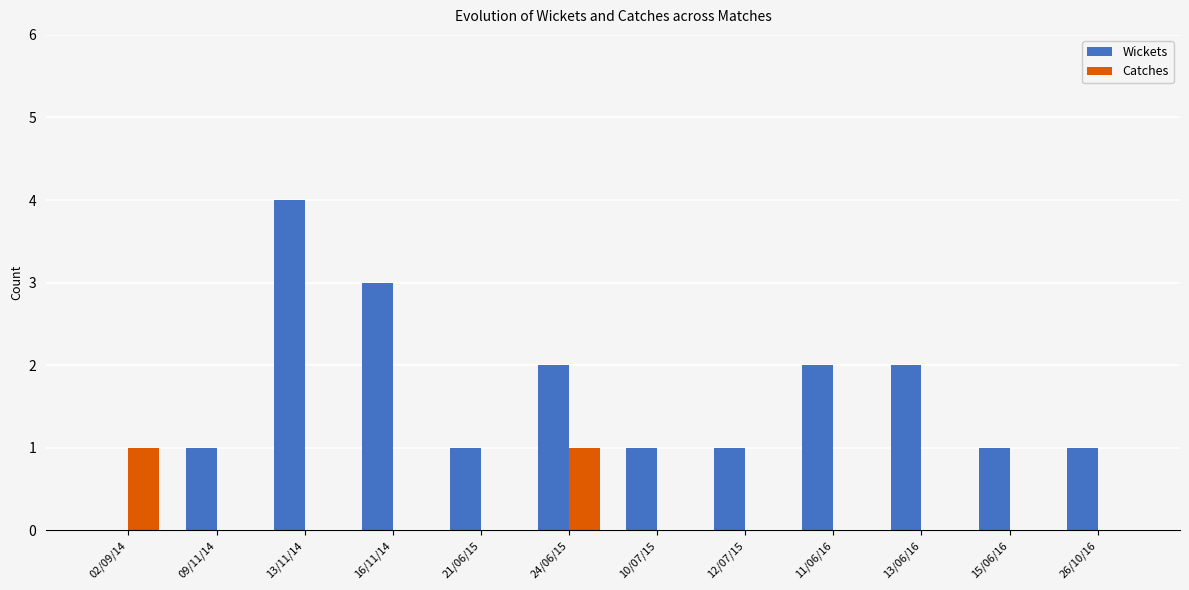

Which series changed the most between 16/11/14 and 21/06/15?

Wickets